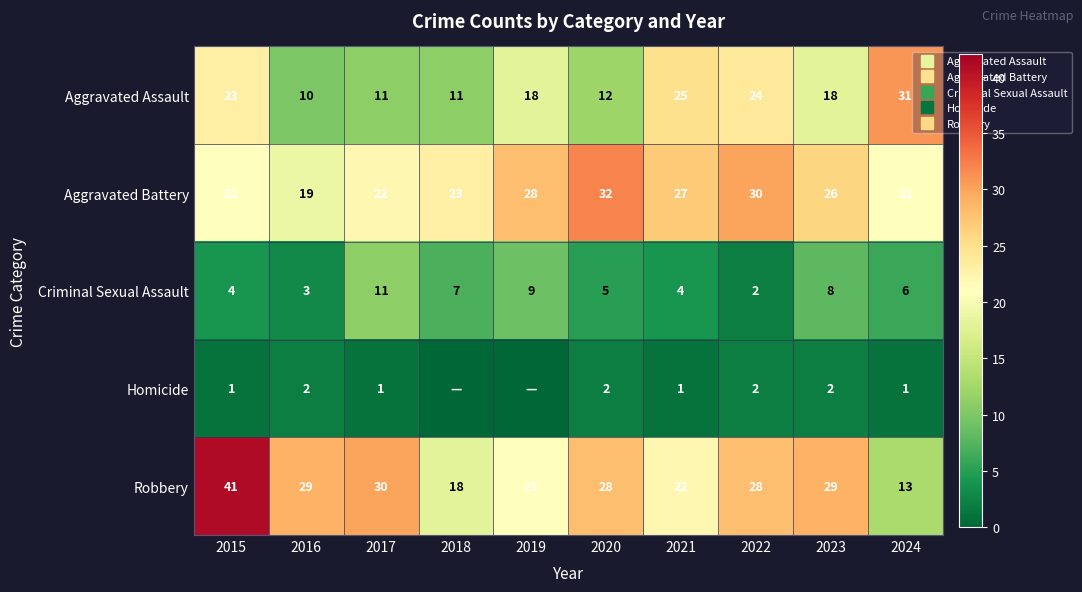

What is the spread (max minus min) of values at 2016?

27